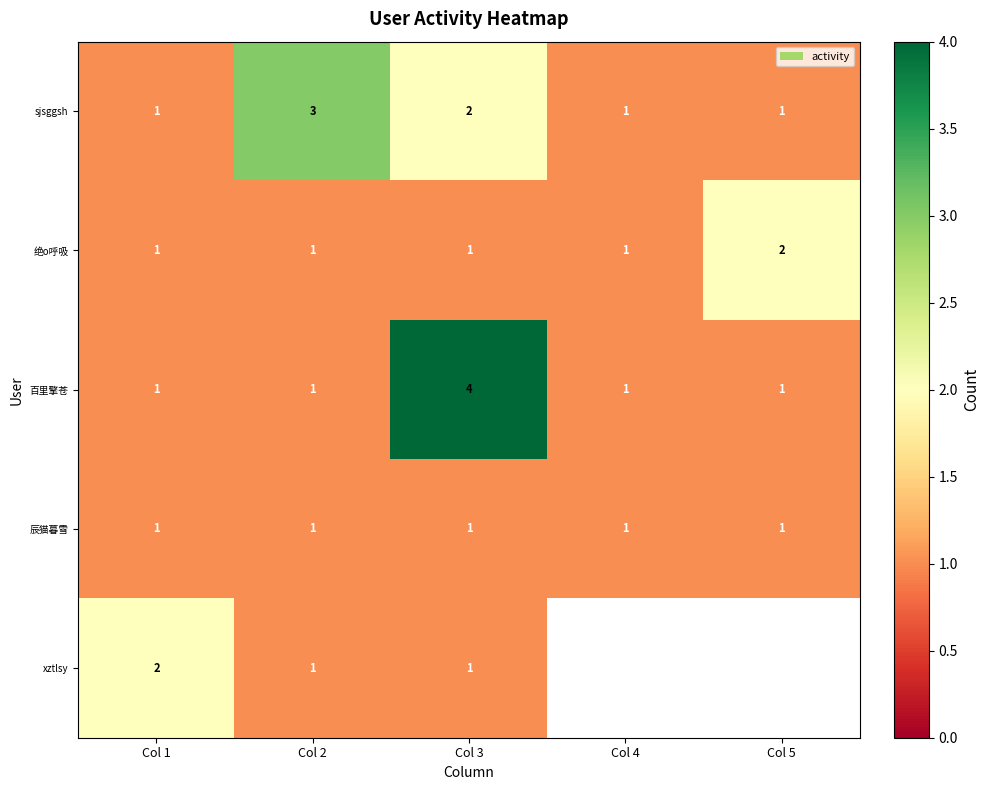

Between Col 1 and Col 2, which series saw the biggest shift?

sjsggsh